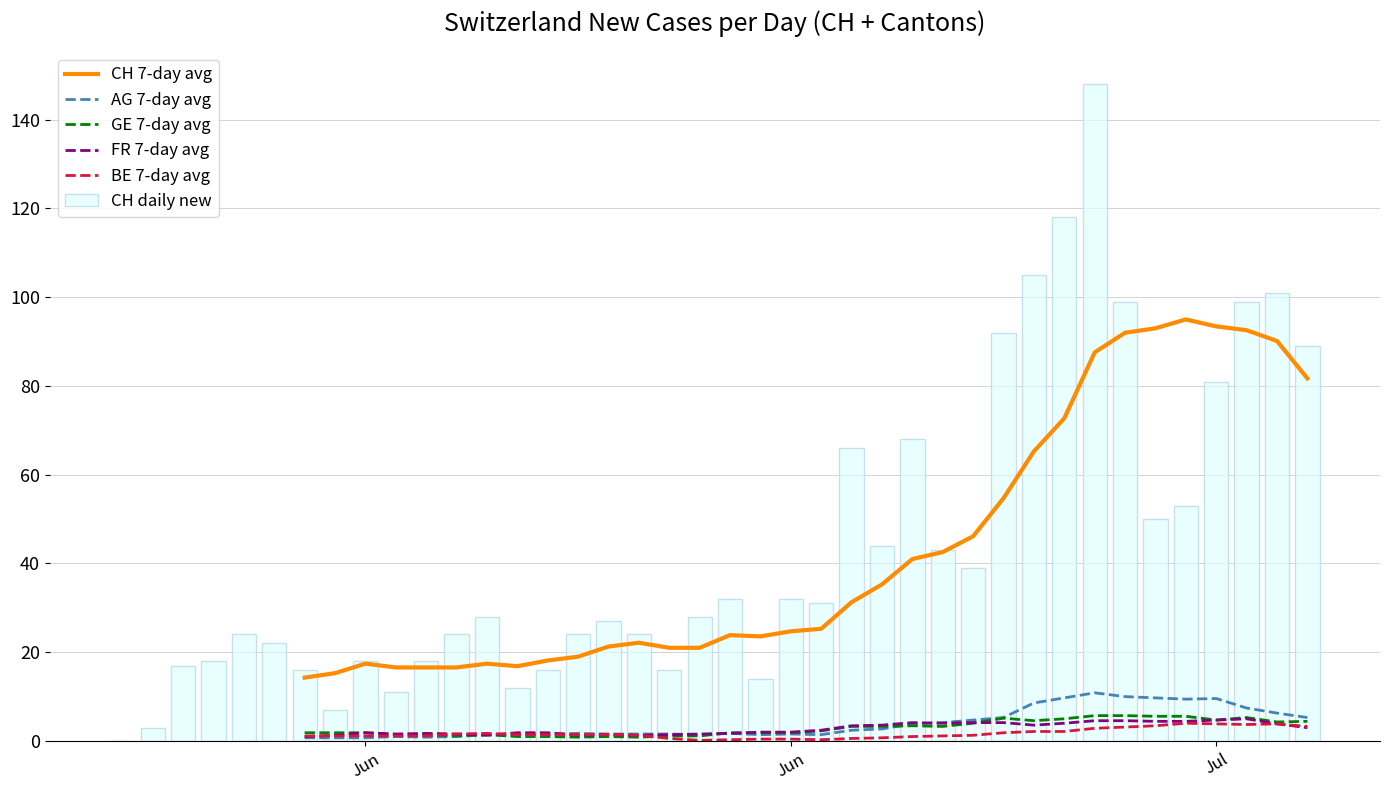

How many values in CH daily new are above zero?

39